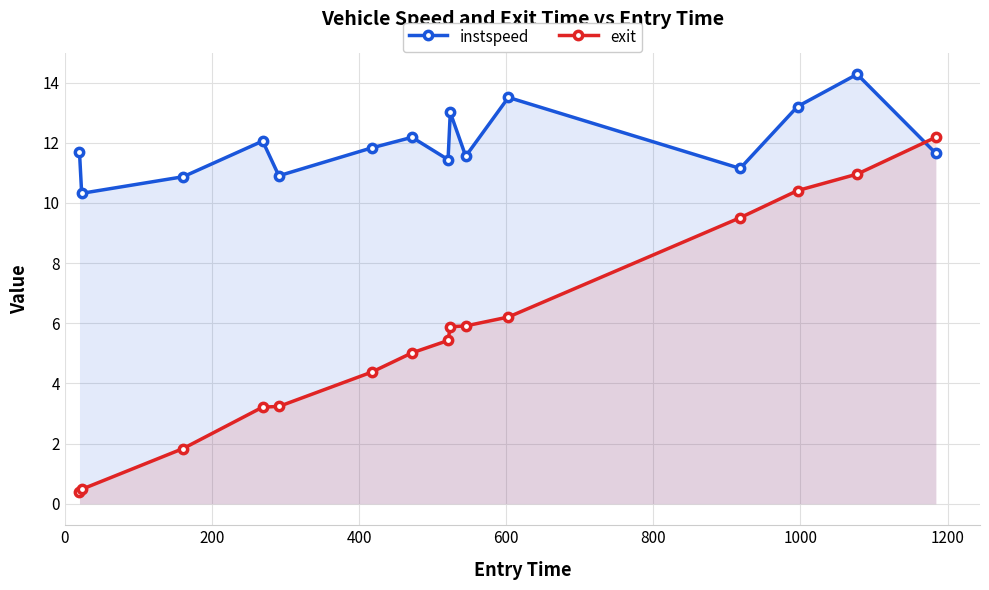

What is the difference between the maximum and minimum values in the exit series?

11.8